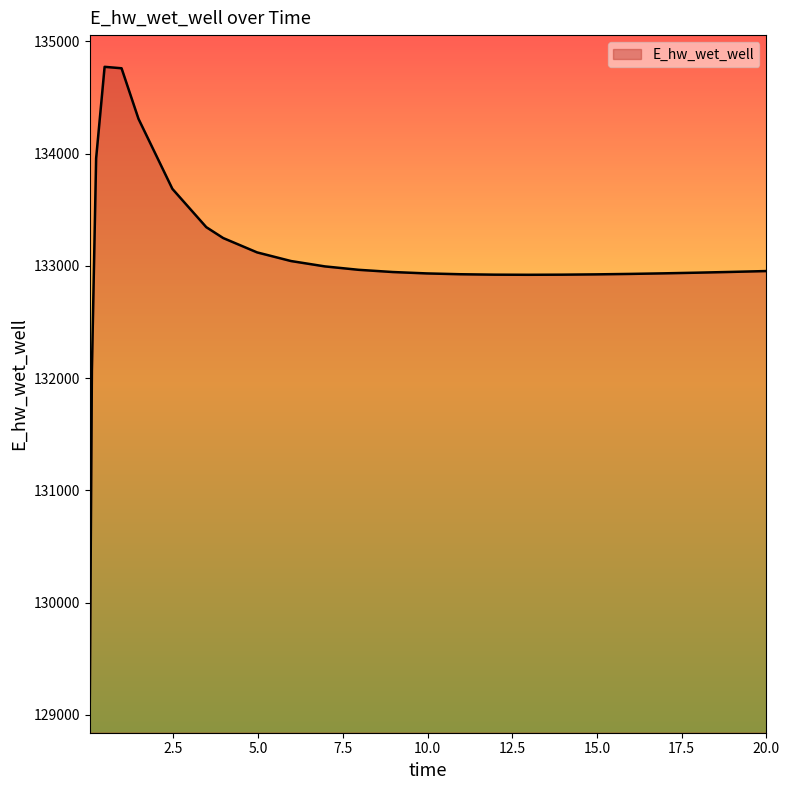

What is the greatest value displayed?

134774.2